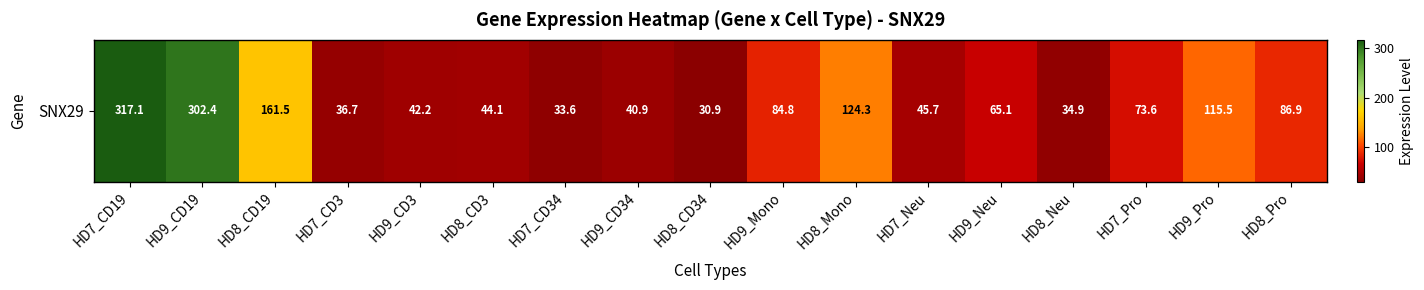

Where does the data first go above 65?

HD7_CD19